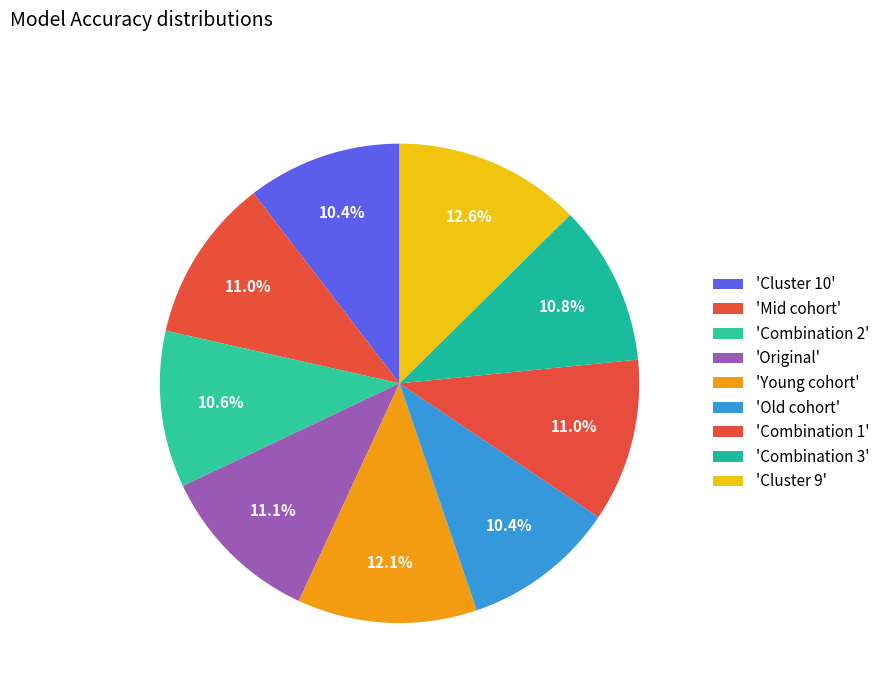

Which category has the smallest portion of the pie?

Old cohort